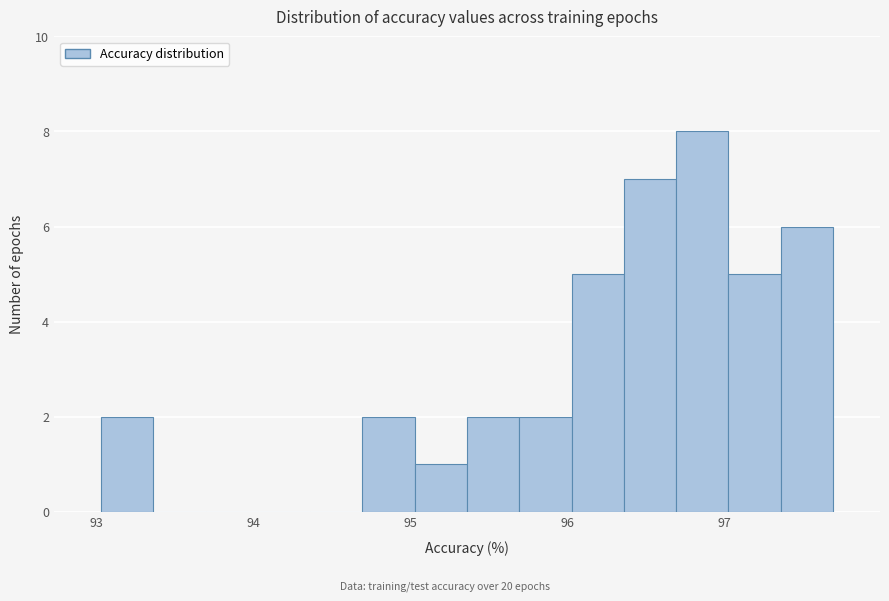

Around what value on the x-axis is the tallest bar? Give the approximate position of its centre, as read against the axis.

96.9